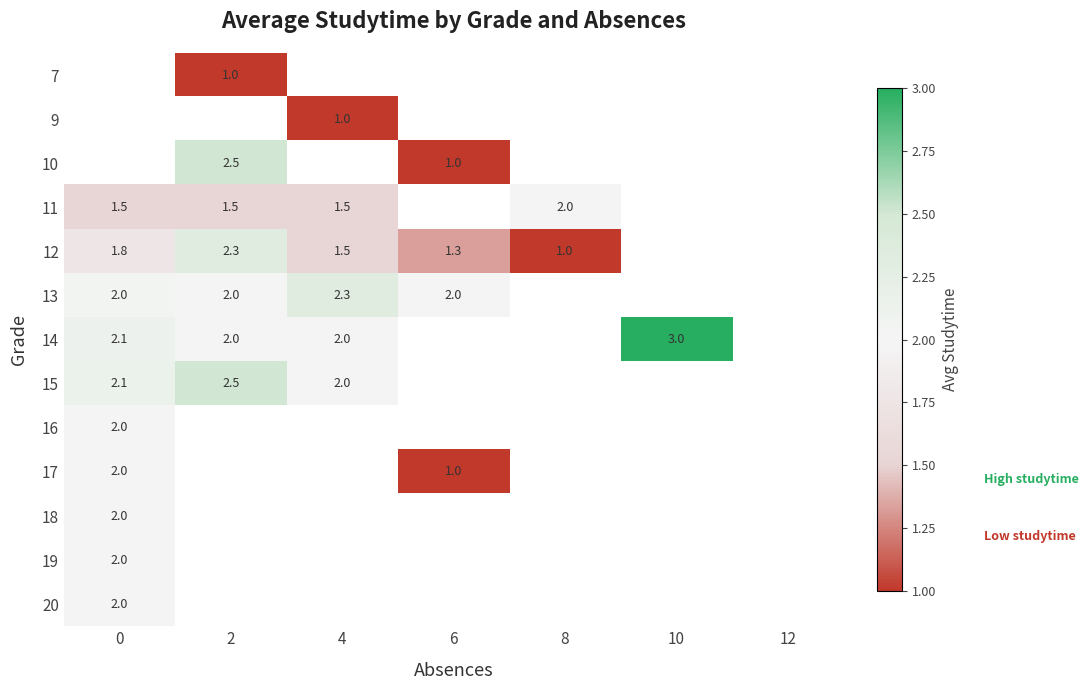

True or false: 14 has a value of 3.2 at 0.

False